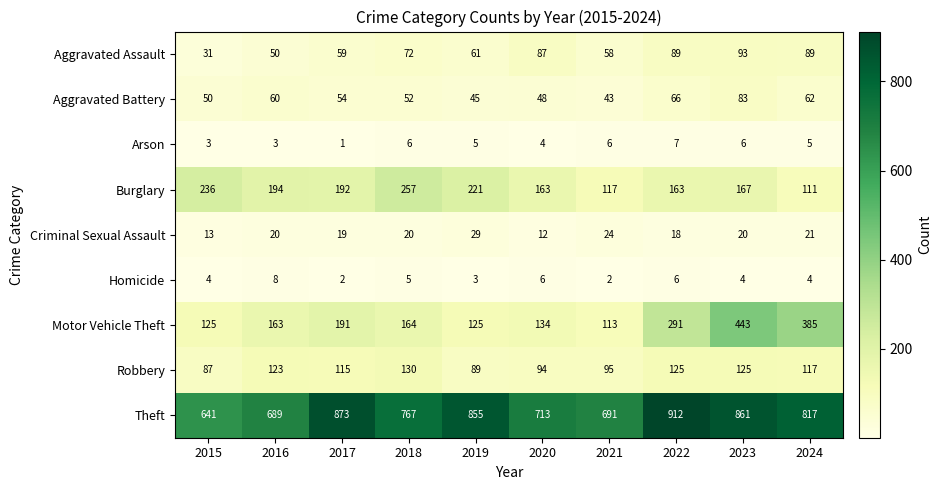

Which label corresponds to the largest value in the chart?

2022